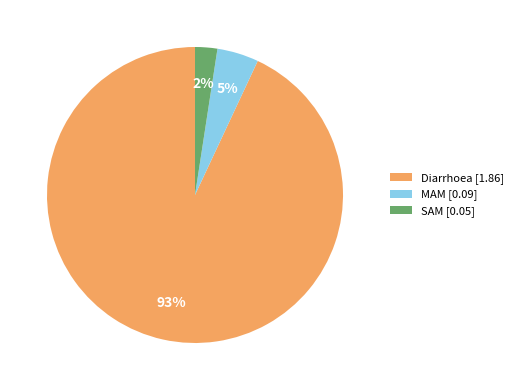

Does Diarrhoea account for over 50% of the chart?

Yes